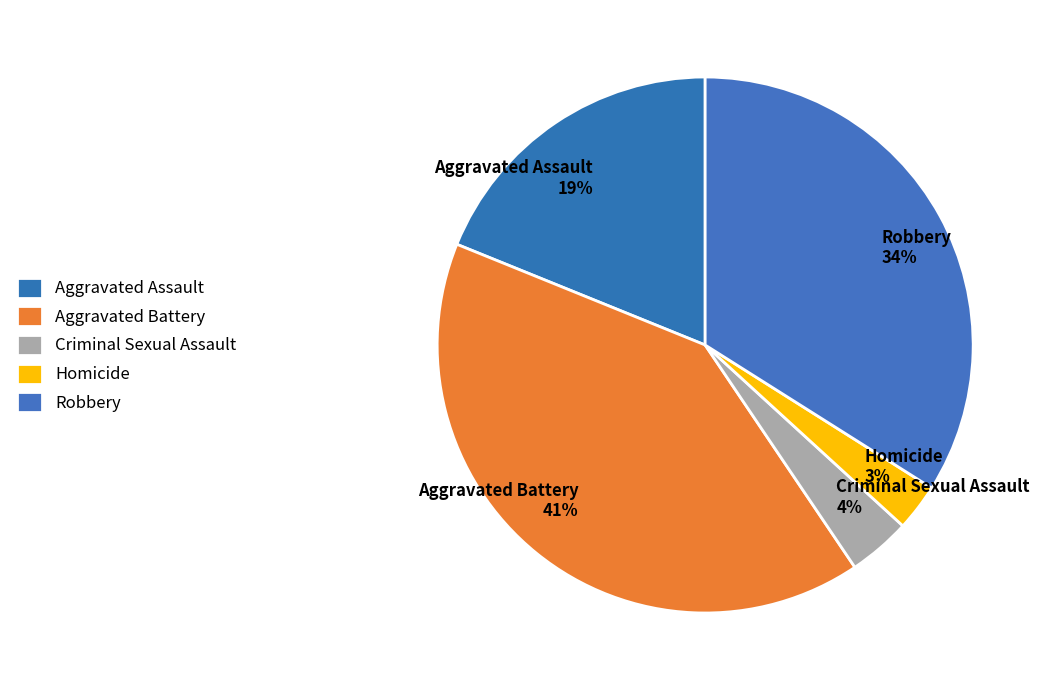

Rank the categories by value from highest to lowest.

Aggravated Battery, Robbery, Aggravated Assault, Criminal Sexual Assault, Homicide